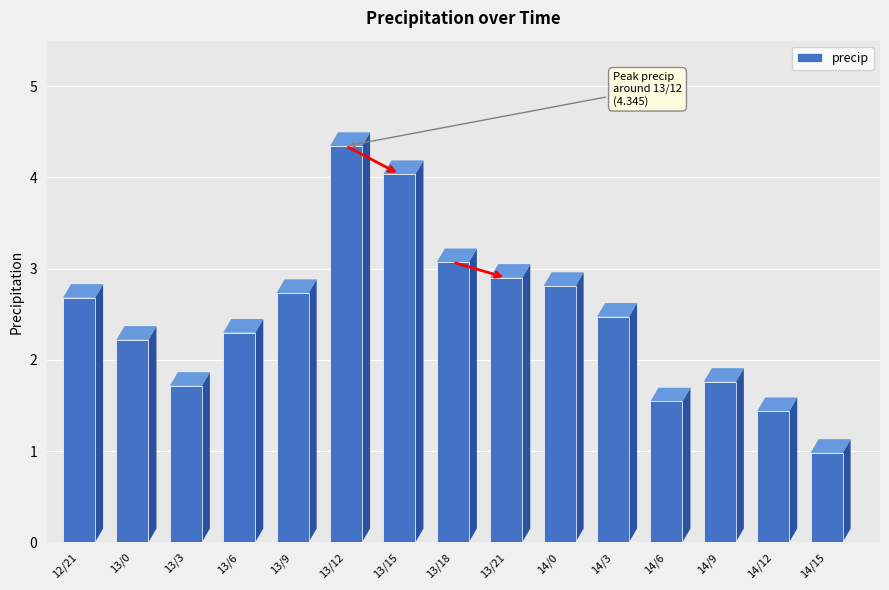

At which label does the data first exceed 2?

12/21